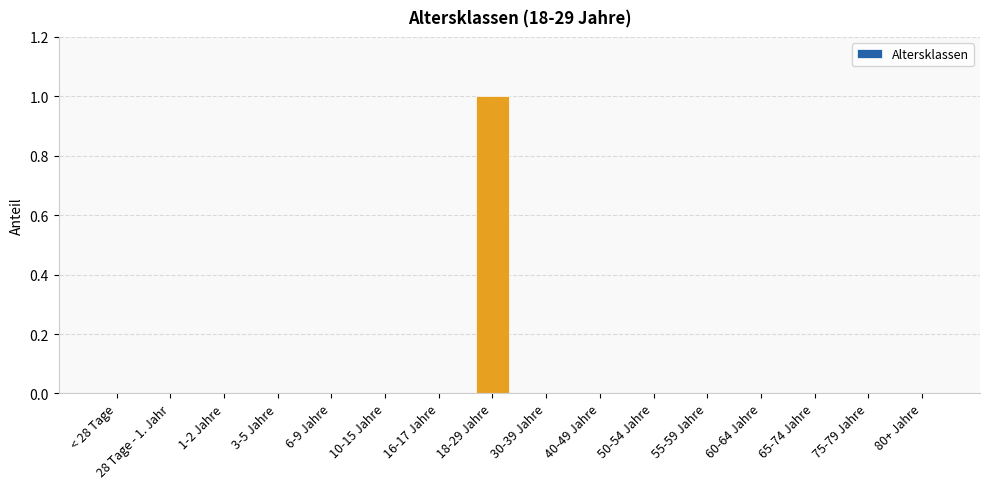

The chart shows a value of -1 at 40-49 Jahre. True or false?

False